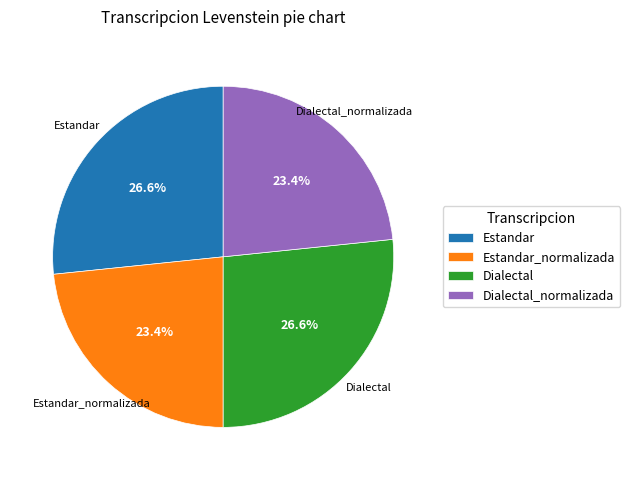

To the nearest percent, what is the combined percentage of Estandar and Dialectal?

53%